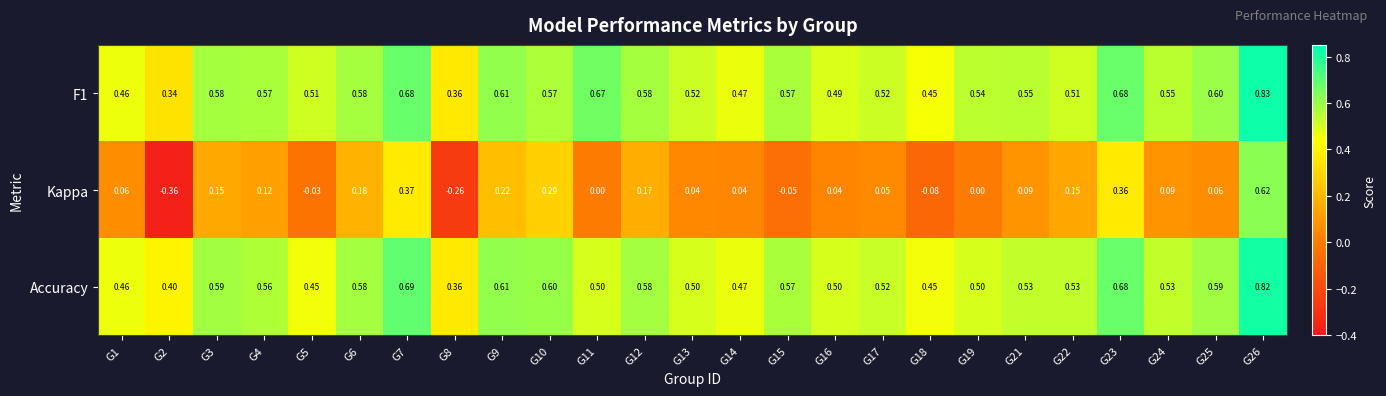

Which series has the widest spread of values?

Kappa